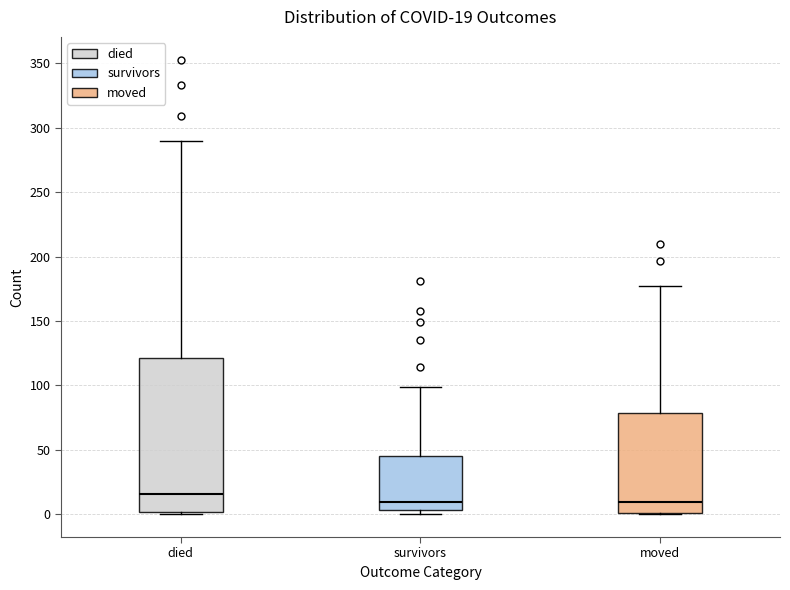

Comparing the boxes themselves (not the whiskers), which one is the tallest?

died